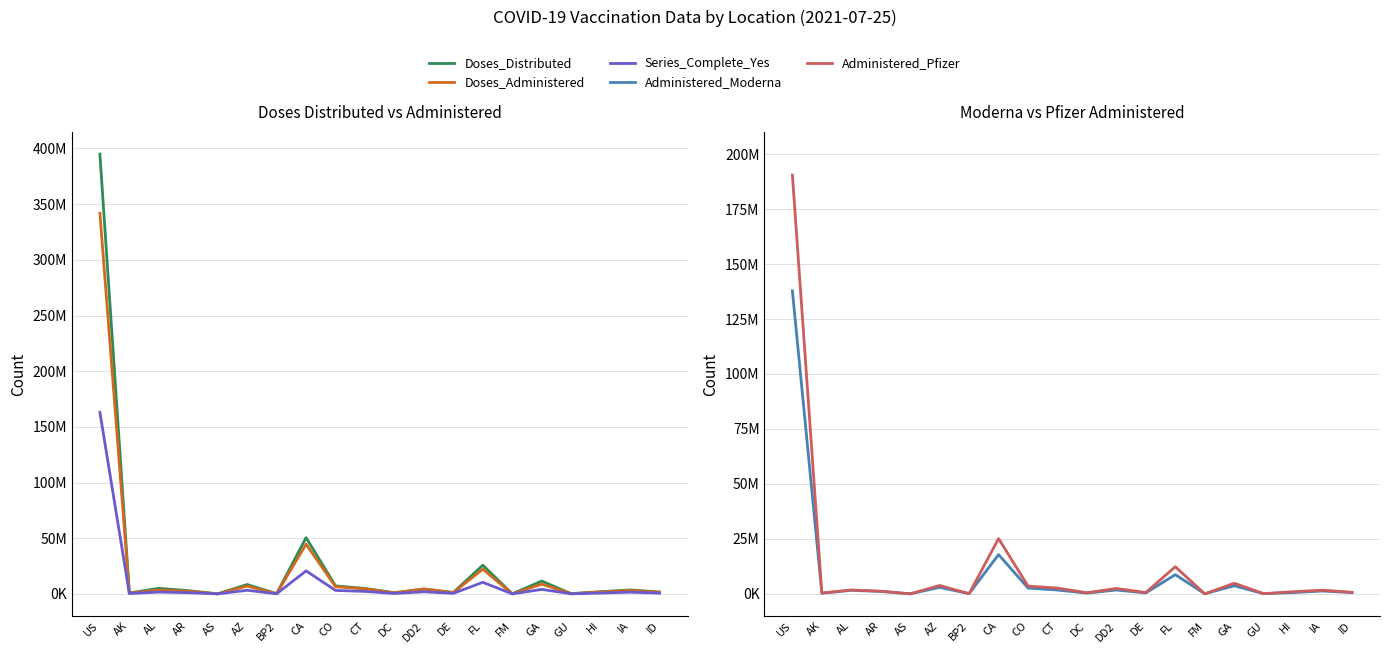

What is the difference between the Doses_Distributed values at AR and CA?

47576525